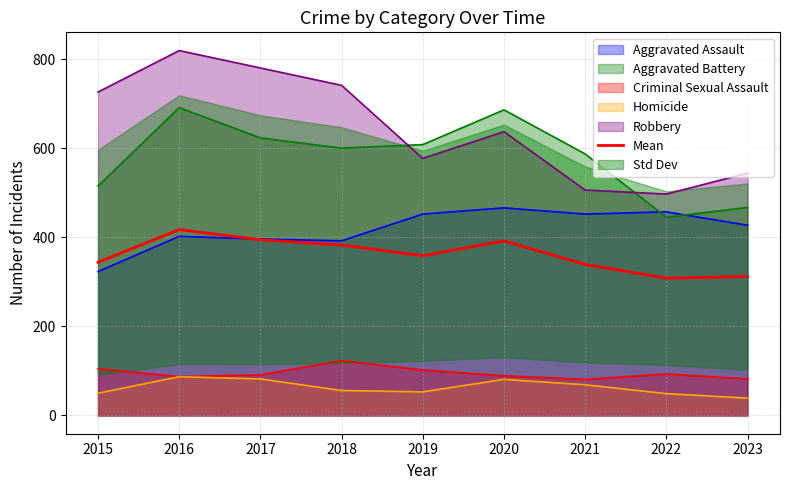

How many data points are less than 358?

4